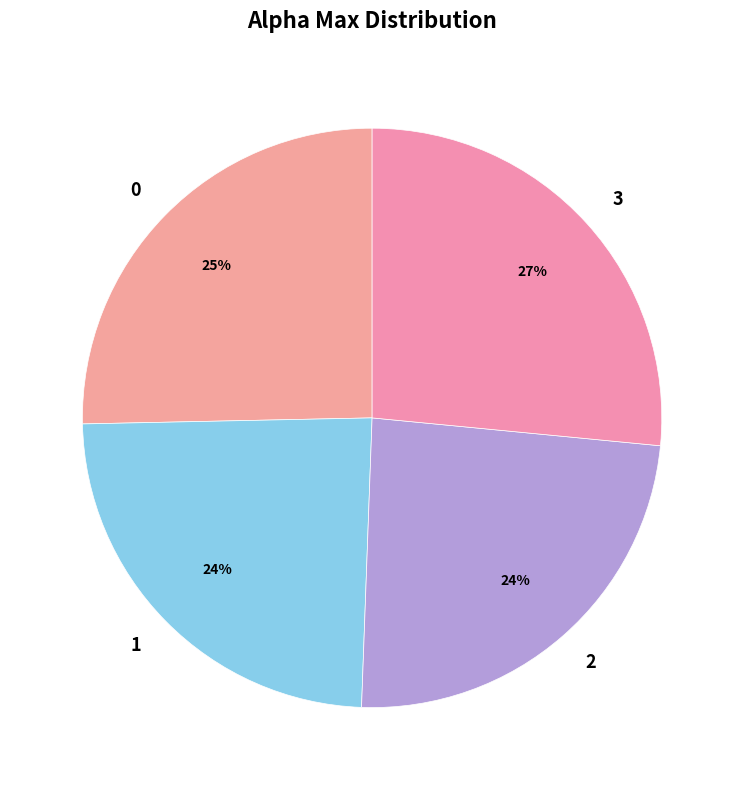

To the nearest percent, what percentage of the pie is 3?

27%